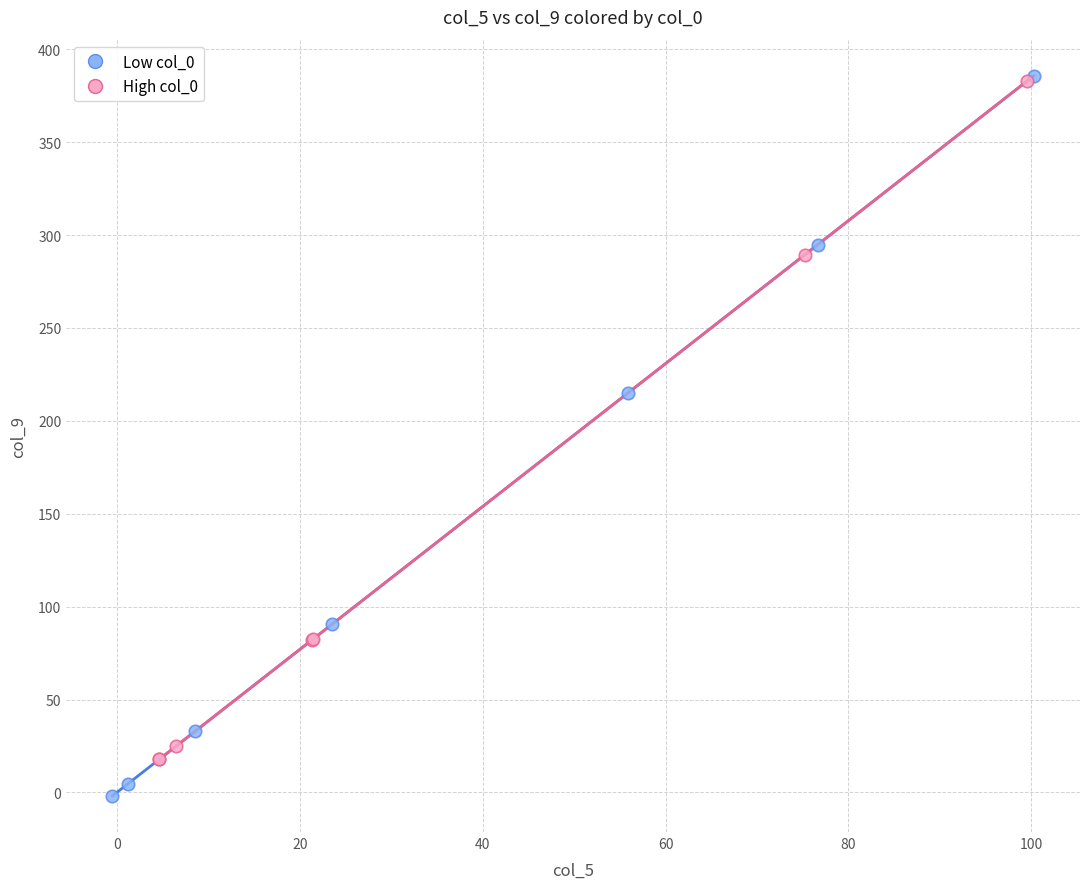

Which series contains the lowest Y value?

Low col_0